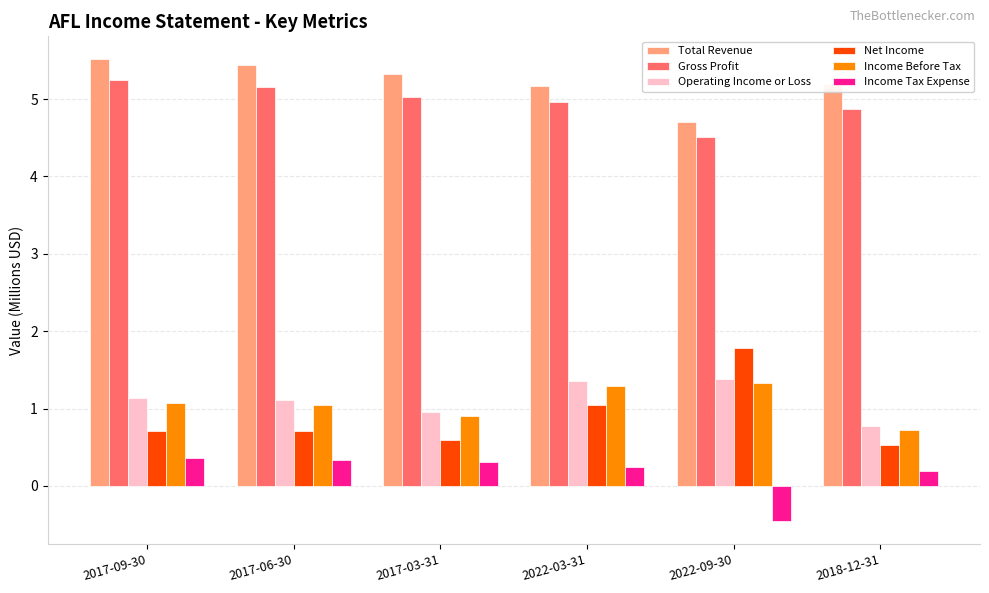

Read the Income Before Tax value at 2022-09-30.

1.3